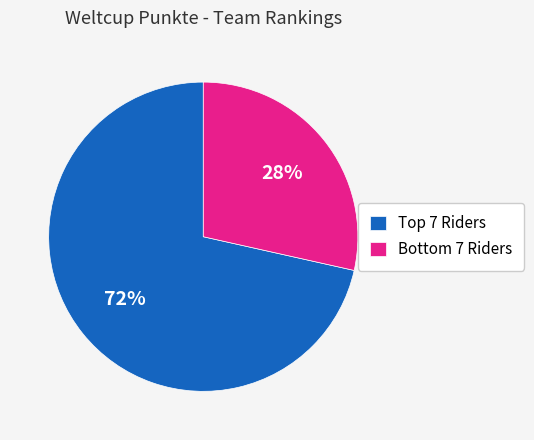

Count the number of slices in the pie.

2